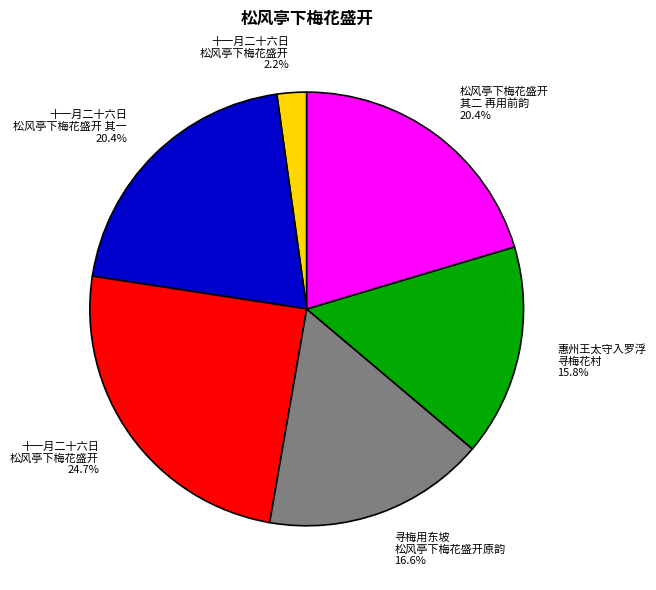

Is there any slice that represents more than half of the pie?

No